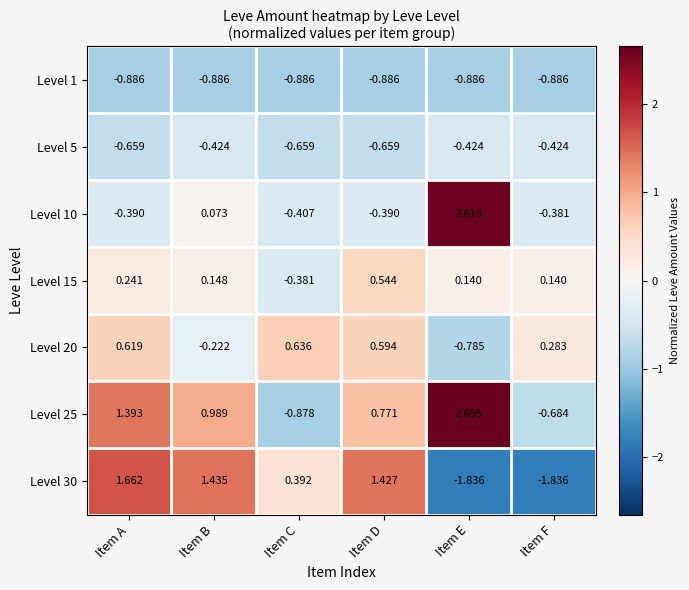

Which label corresponds to the largest value in the chart?

Item E